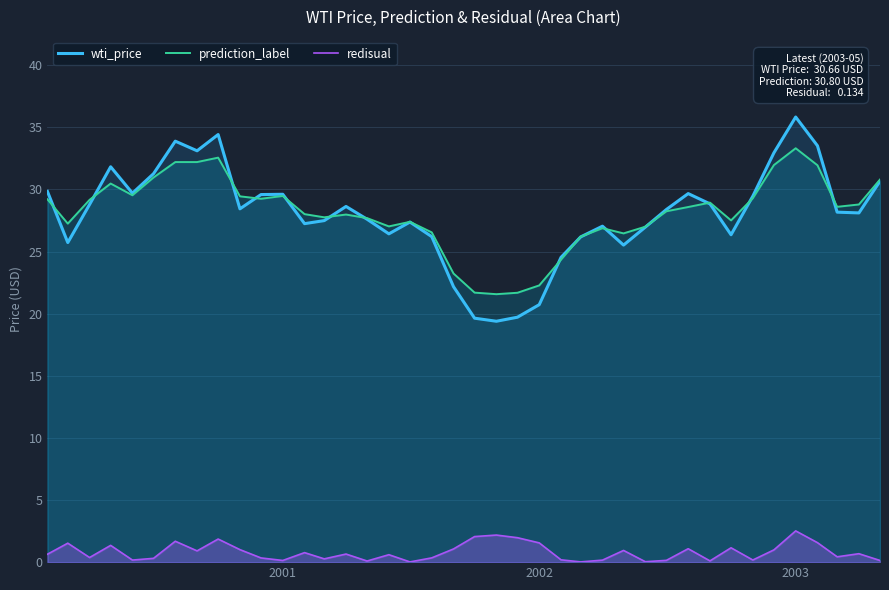

Reading left to right, list all the values displayed in this chart.

wti_price: 29.8	25.7	28.8	31.8	29.7	31.3	33.9	33.1	34.4	28.4	29.6	29.6	27.2	27.5	28.6	27.6	26.4	27.4	26.2	22.2	19.6	19.4	19.7	20.7	24.5	26.2	27.0	25.5	27.0	28.4	29.7	28.8	26.4	29.5	32.9	35.8	33.5	28.2	28.1	30.7
prediction_label: 29.2	27.2	29.2	30.5	29.5	31.0	32.2	32.2	32.6	29.4	29.2	29.5	28.0	27.8	28.0	27.7	27.0	27.4	26.5	23.2	21.7	21.6	21.7	22.3	24.3	26.2	26.9	26.5	27.0	28.2	28.6	28.9	27.5	29.3	32.0	33.3	31.9	28.6	28.8	30.8
redisual: 0.6	1.5	0.4	1.3	0.2	0.3	1.7	0.9	1.9	1.0	0.3	0.1	0.8	0.3	0.7	0.1	0.6	0.0	0.3	1.1	2.1	2.2	2.0	1.6	0.2	0.0	0.2	0.9	0.0	0.1	1.1	0.1	1.2	0.2	1.0	2.5	1.6	0.4	0.7	0.1